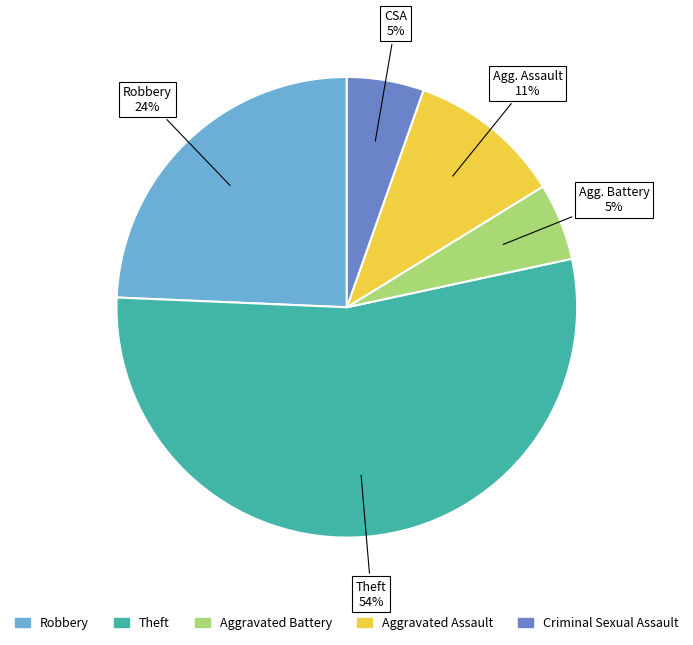

Do Aggravated Battery and Theft together represent more than half of the pie?

Yes